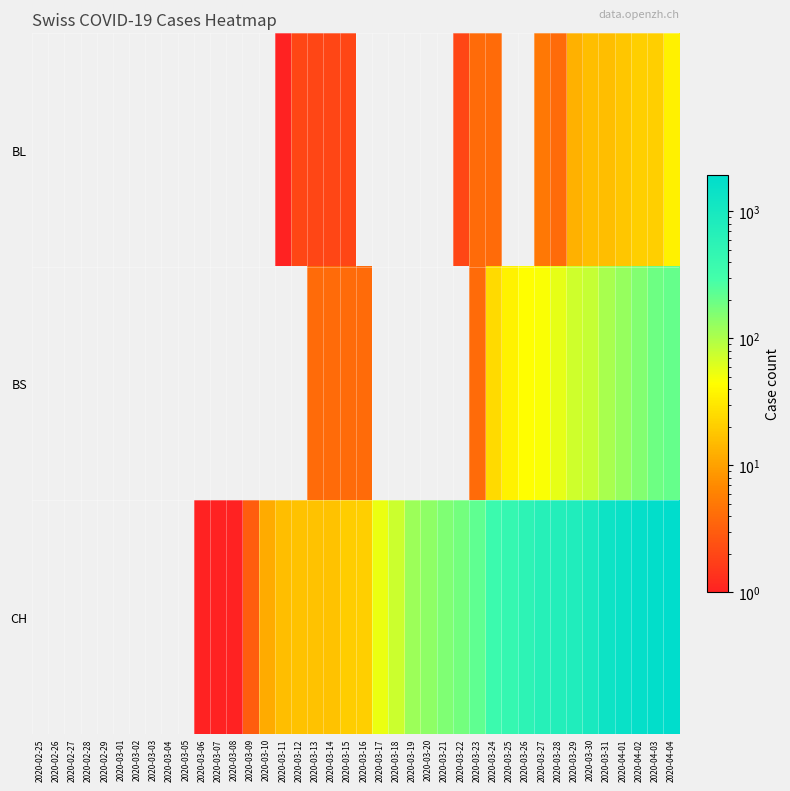

The BL series shows 20.5 at 2020-03-29. True or false?

False